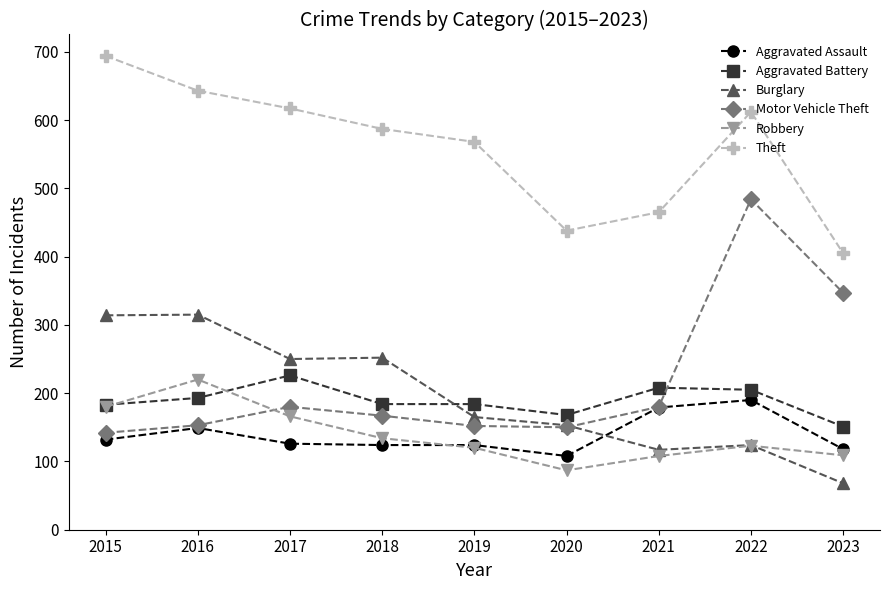

What are all the series names shown in the legend?

Aggravated Assault, Aggravated Battery, Burglary, Motor Vehicle Theft, Robbery, Theft